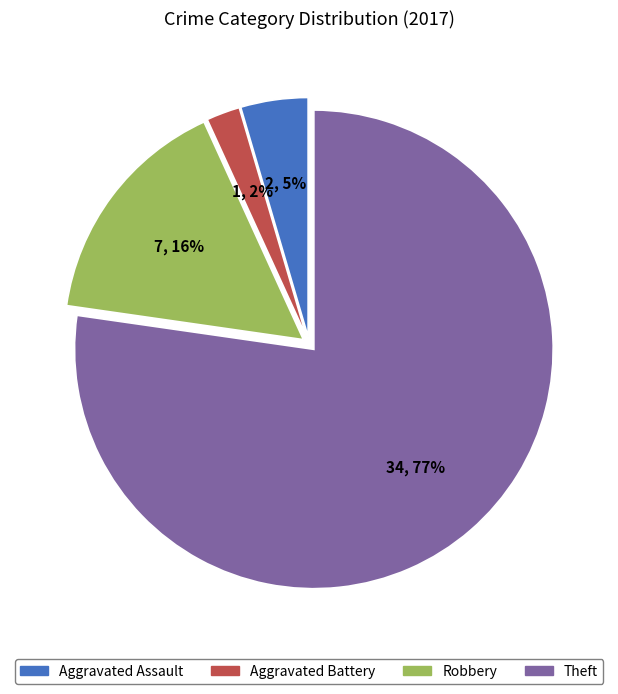

Is the sum of Aggravated Assault and Theft greater than half?

Yes